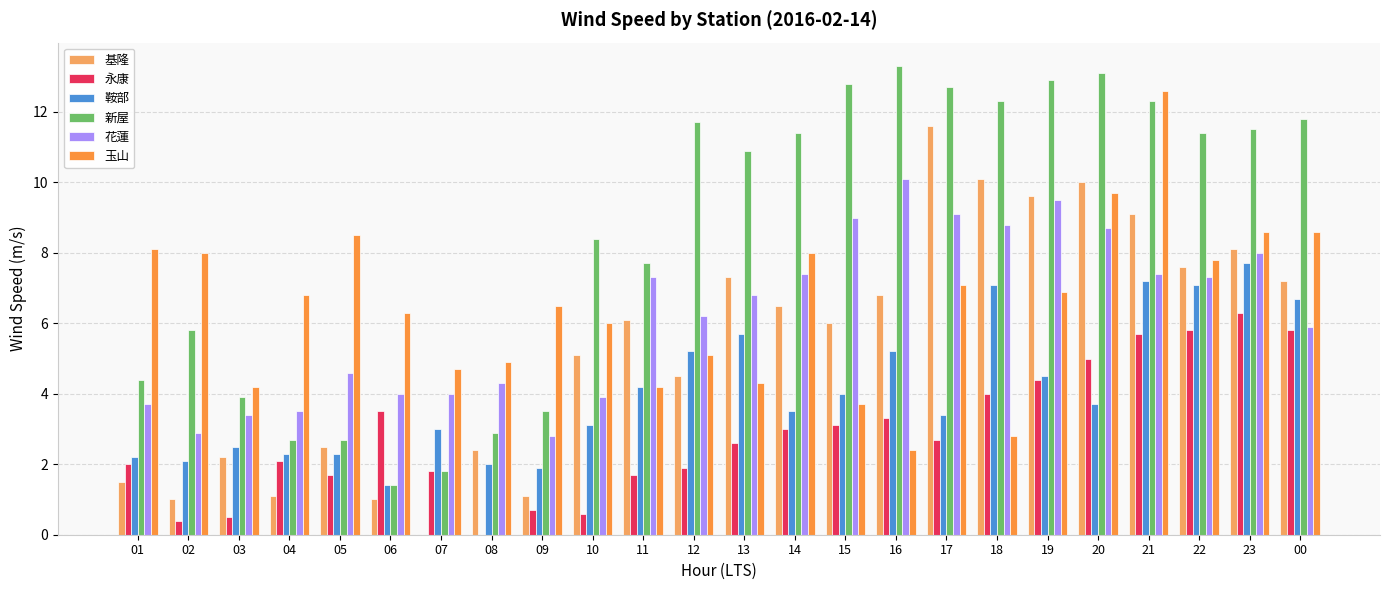

Reading left to right, transcribe all the data shown in this chart.

基隆: 1.5	1.0	2.2	1.1	2.5	1.0	0.0	2.4	1.1	5.1	6.1	4.5	7.3	6.5	6.0	6.8	11.6	10.1	9.6	10.0	9.1	7.6	8.1	7.2
永康: 2.0	0.4	0.5	2.1	1.7	3.5	1.8	0.0	0.7	0.6	1.7	1.9	2.6	3.0	3.1	3.3	2.7	4.0	4.4	5.0	5.7	5.8	6.3	5.8
鞍部: 2.2	2.1	2.5	2.3	2.3	1.4	3.0	2.0	1.9	3.1	4.2	5.2	5.7	3.5	4.0	5.2	3.4	7.1	4.5	3.7	7.2	7.1	7.7	6.7
新屋: 4.4	5.8	3.9	2.7	2.7	1.4	1.8	2.9	3.5	8.4	7.7	11.7	10.9	11.4	12.8	13.3	12.7	12.3	12.9	13.1	12.3	11.4	11.5	11.8
花蓮: 3.7	2.9	3.4	3.5	4.6	4.0	4.0	4.3	2.8	3.9	7.3	6.2	6.8	7.4	9.0	10.1	9.1	8.8	9.5	8.7	7.4	7.3	8.0	5.9
玉山: 8.1	8.0	4.2	6.8	8.5	6.3	4.7	4.9	6.5	6.0	4.2	5.1	4.3	8.0	3.7	2.4	7.1	2.8	6.9	9.7	12.6	7.8	8.6	8.6